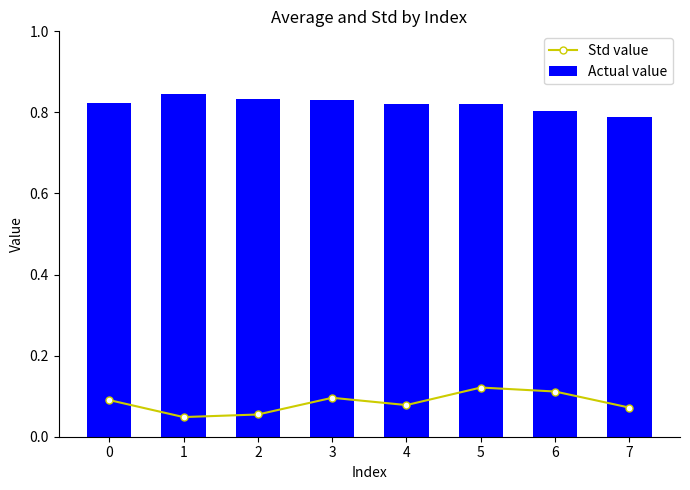

Reading left to right, list all the values displayed in this chart.

Std value: 0=0.1	1=0.0	2=0.1	3=0.1	4=0.1	5=0.1	6=0.1	7=0.1
Actual value: 0=0.8	1=0.8	2=0.8	3=0.8	4=0.8	5=0.8	6=0.8	7=0.8